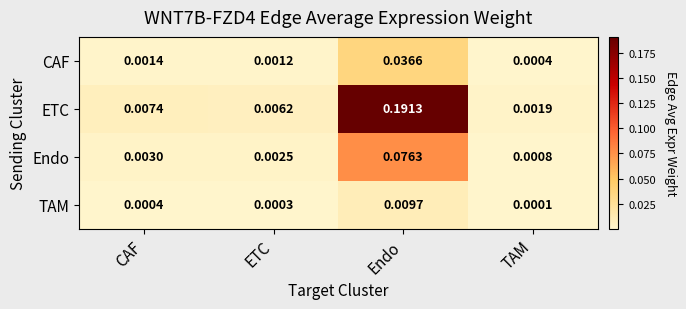

Rank the categories by CAF value from lowest to highest.

TAM, ETC, CAF, Endo